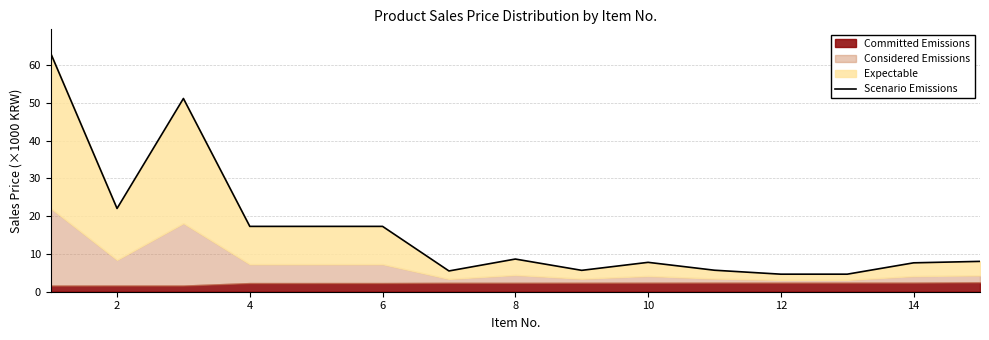

What is the difference between the second highest and second lowest values?

46.5